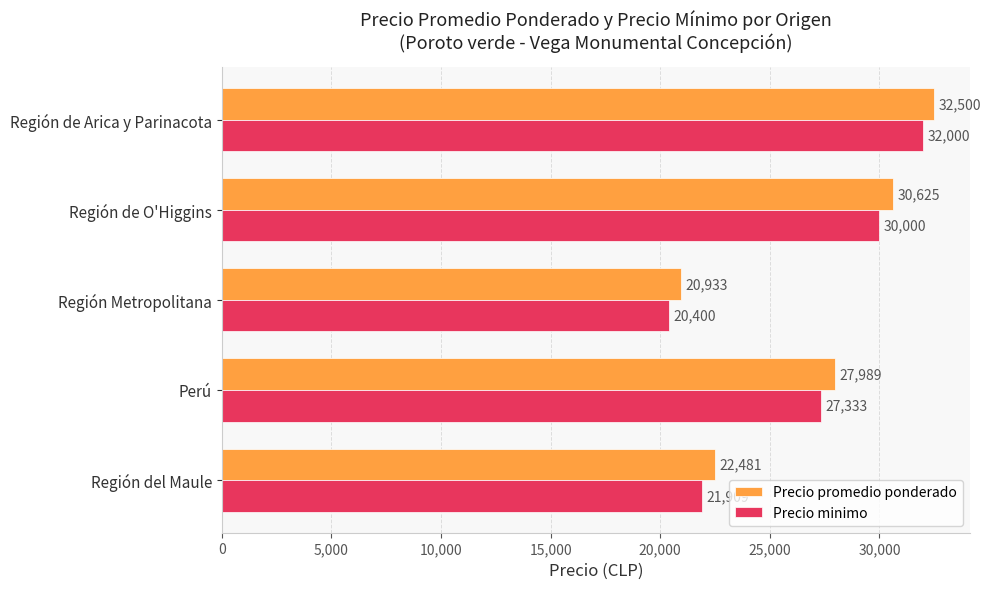

What is the difference between the highest and lowest values at Región de O'Higgins?

625